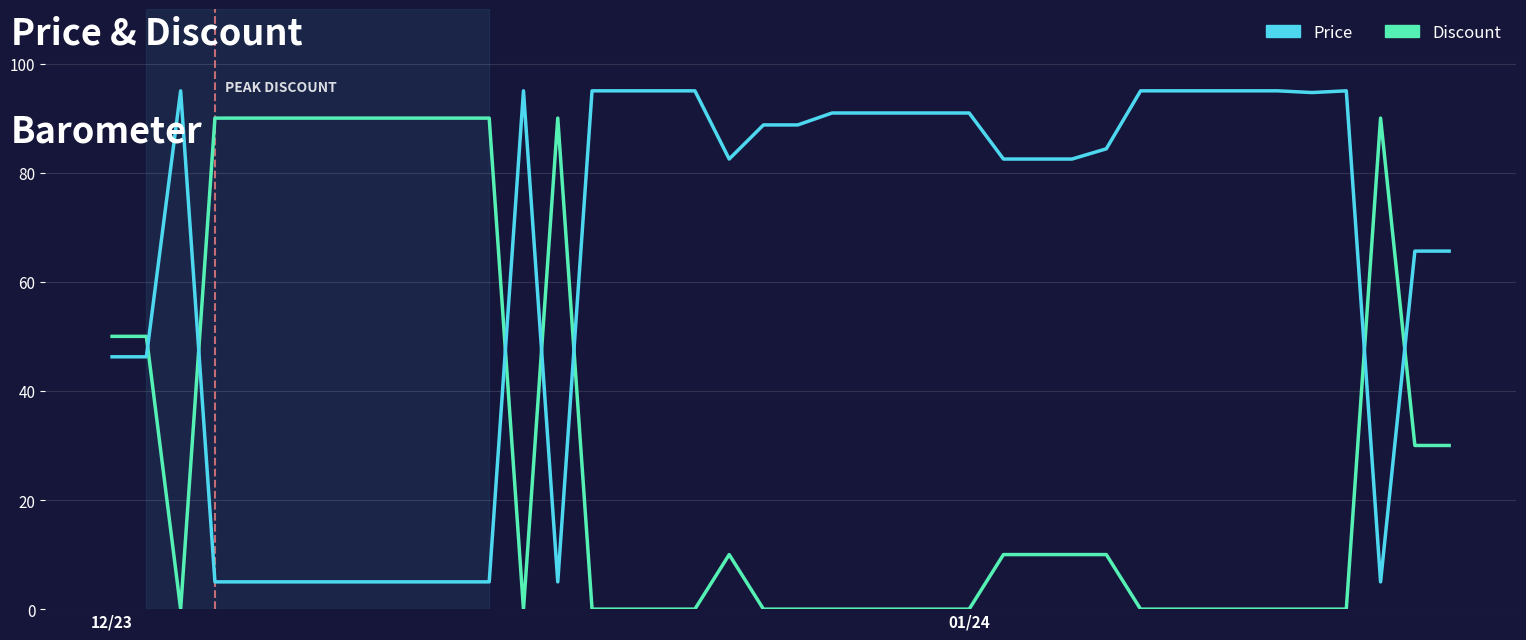

Rank the series by their average value, from lowest to highest.

Discount, Price